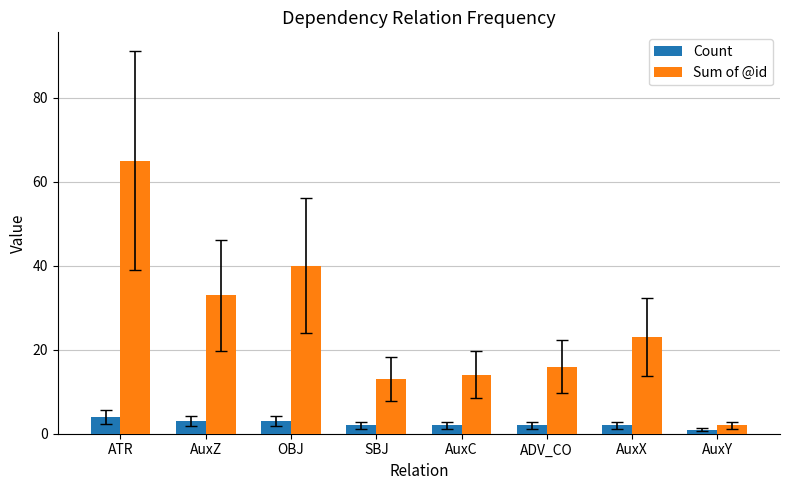

At which label does Count reach its peak?

ATR